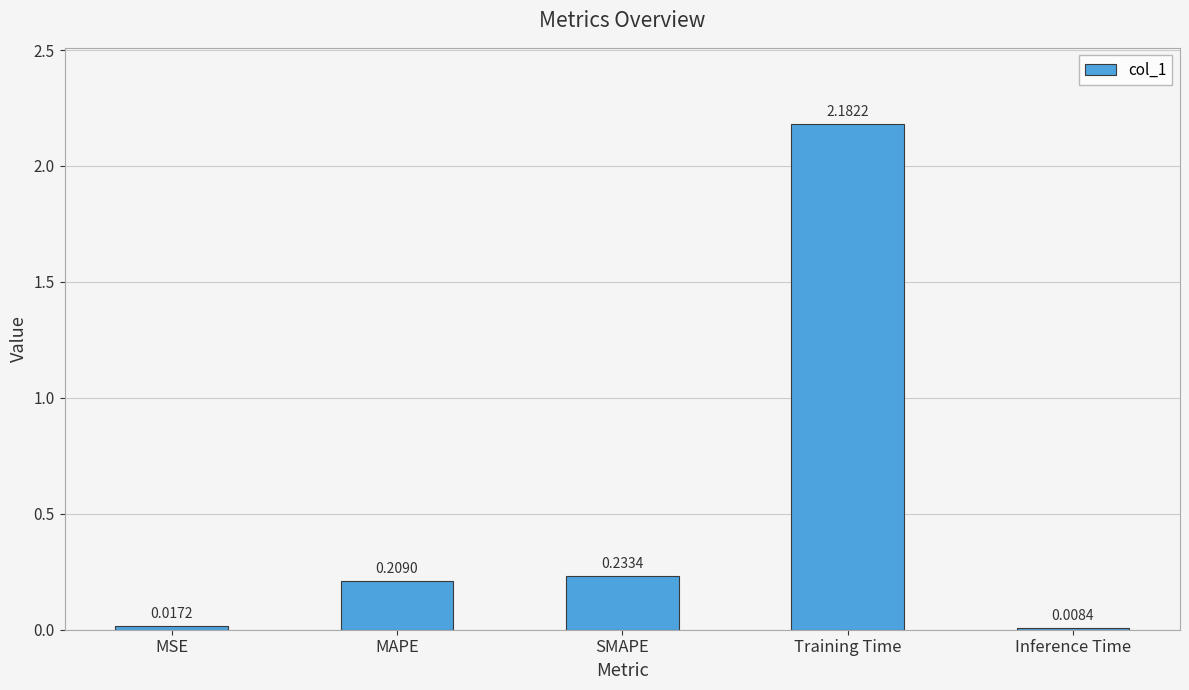

What is the change in value from MAPE to Inference Time?

-0.2